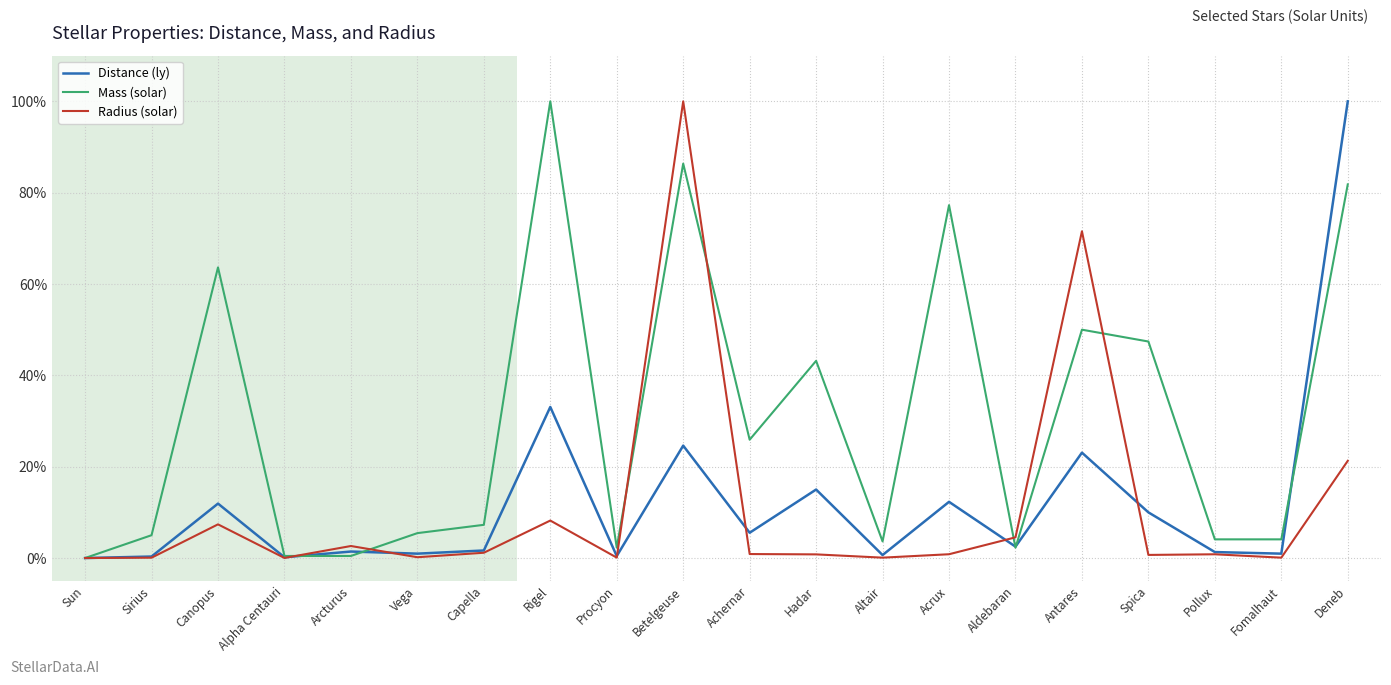

True or false: Distance (ly) has a value of 12.3 at Acrux.

True